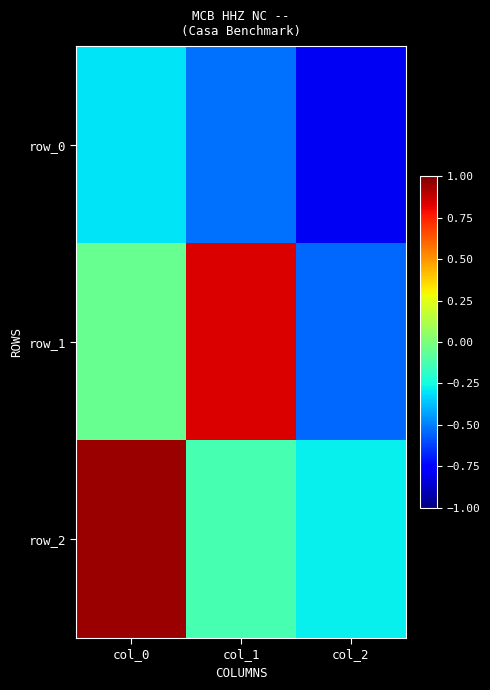

Between col_2 and col_0, which is larger?

col_0